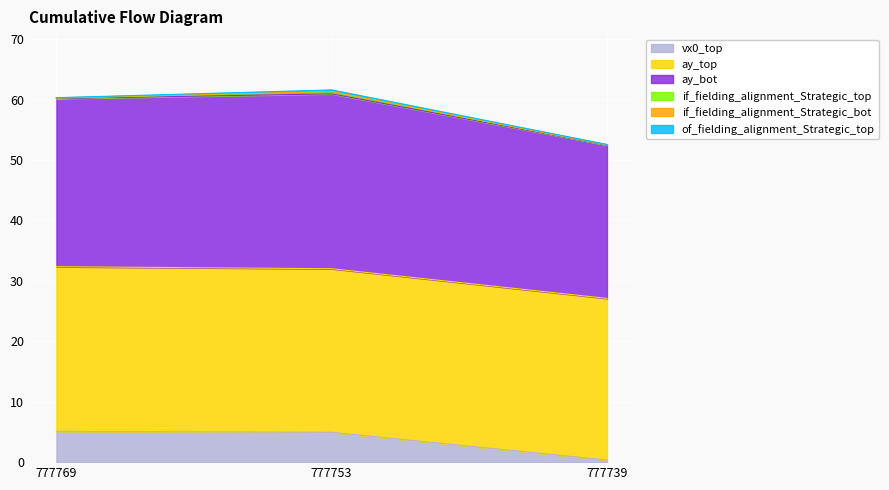

What is the maximum value for vx0_top?

5.1